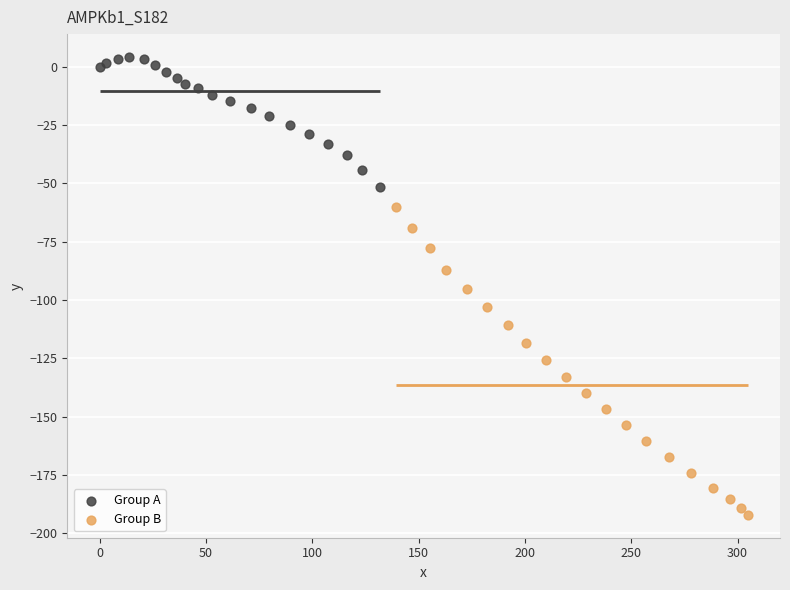

Which series reaches the minimum Y coordinate?

Group B